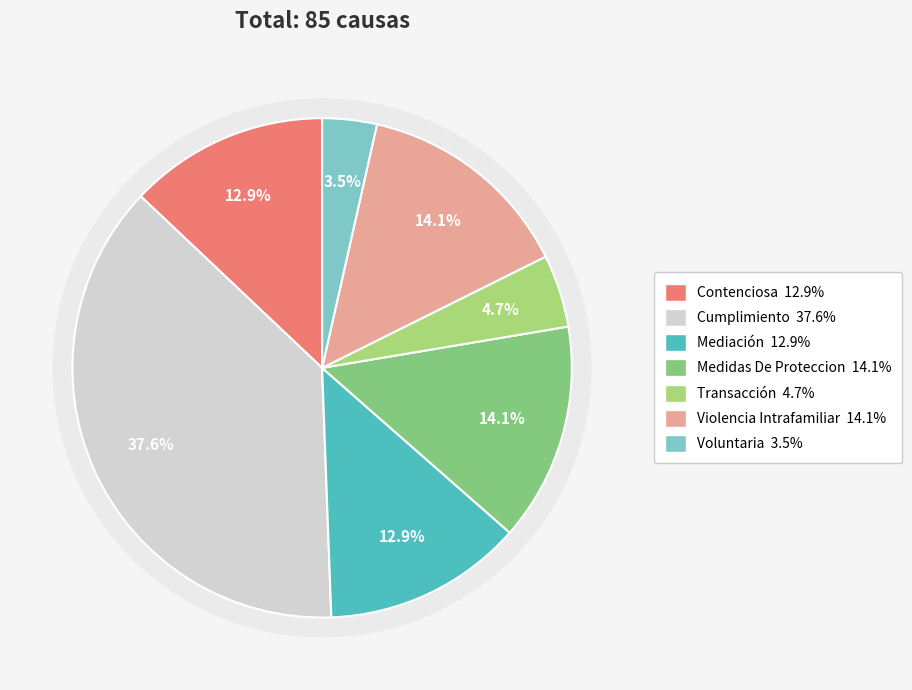

What percentage is the Transacción slice, to the nearest percent?

5%